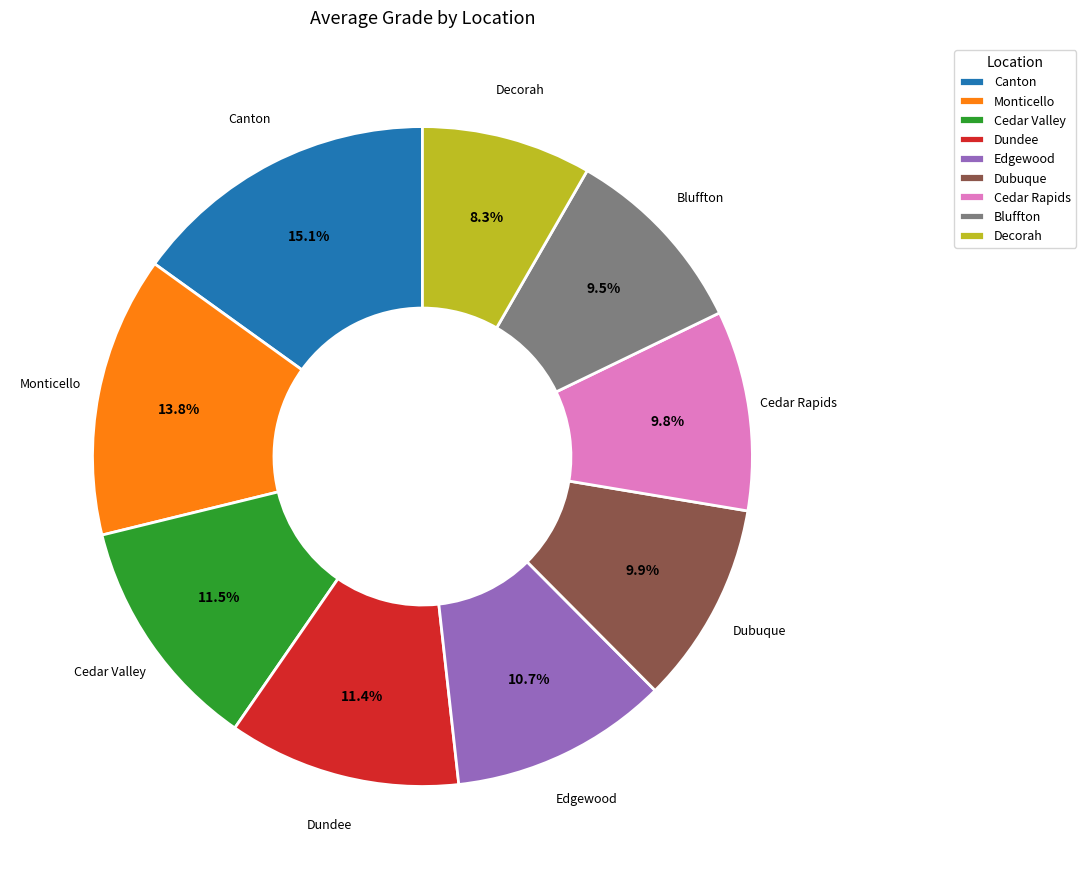

Do Cedar Valley and Edgewood together represent more than half of the pie?

No